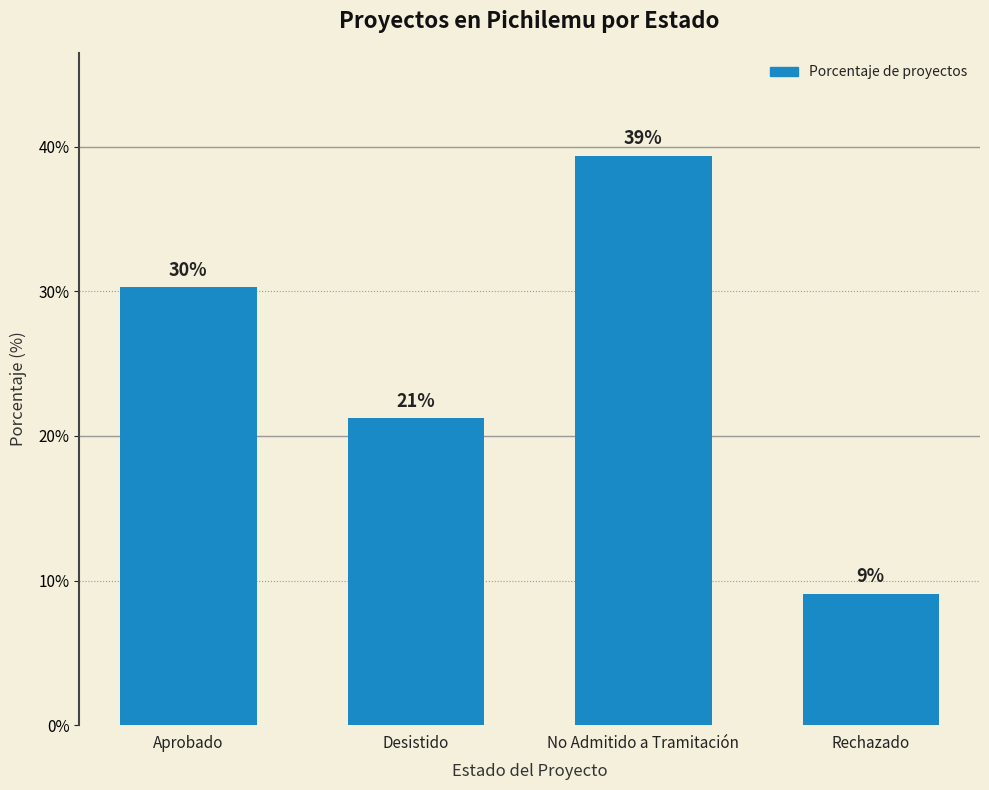

What is the average value?

25.0